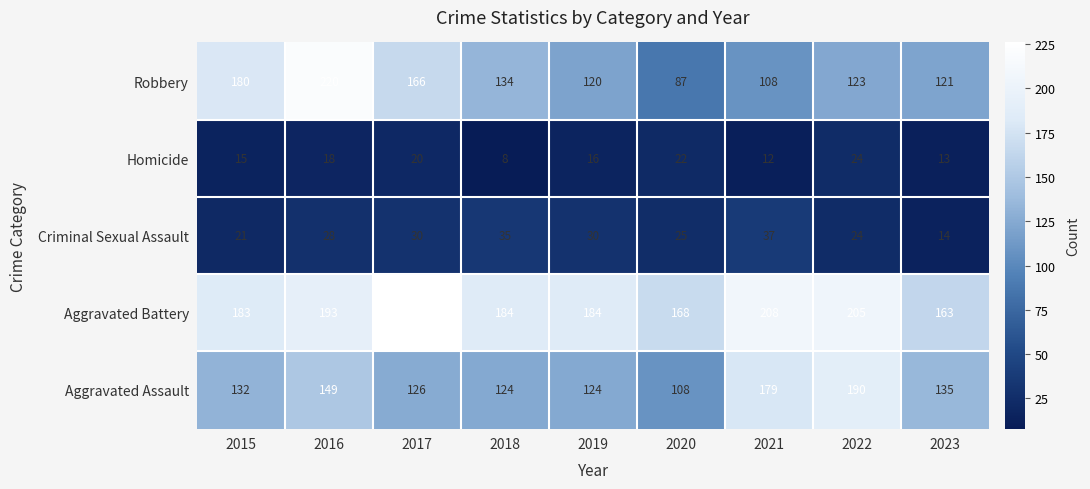

What is the total value across all series at 2022?

566